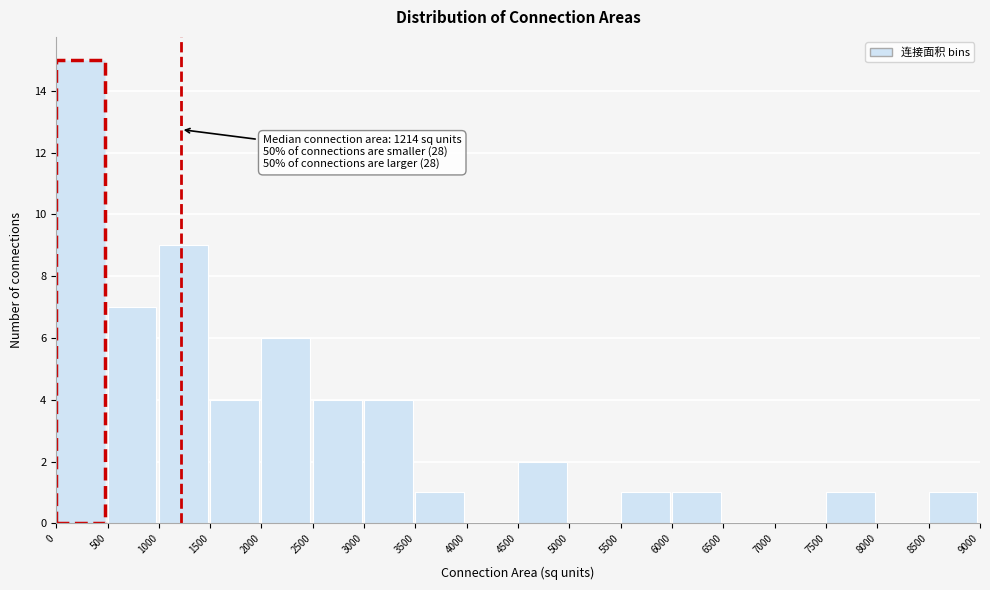

Over which range of the x-axis is the bar tallest?

0 to 500